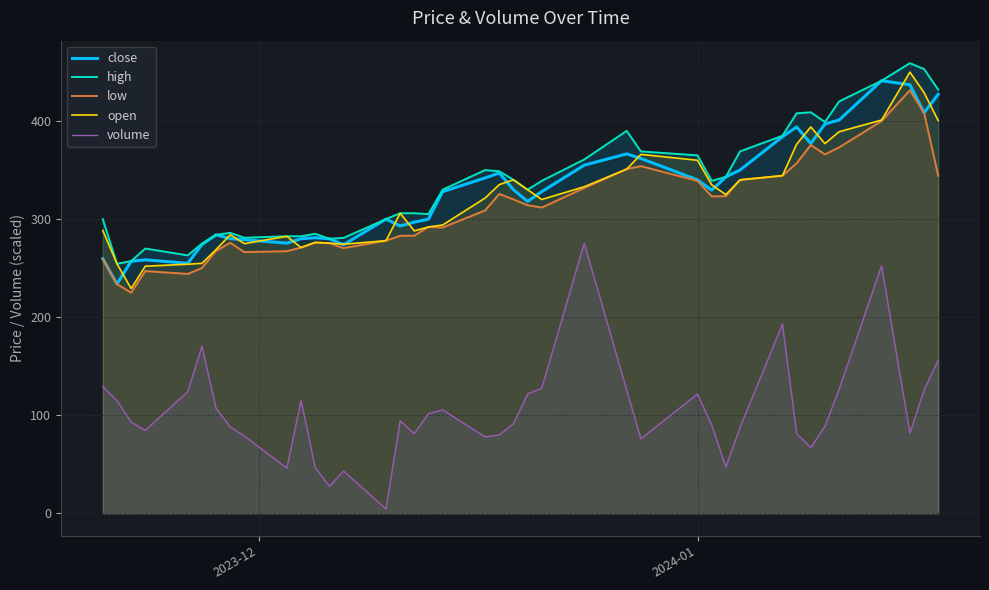

What is the value of the 25th point from the left?

355.0